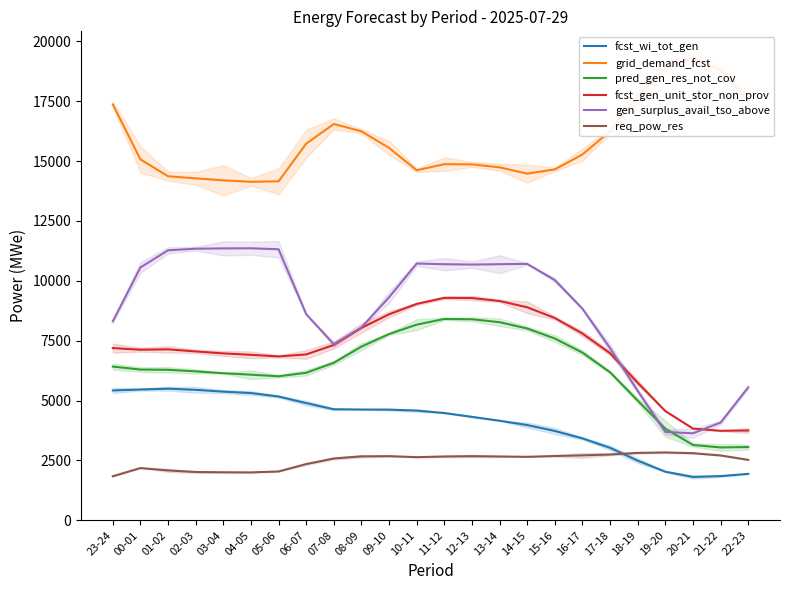

Rank the series by their maximum value, from highest to lowest.

grid_demand_fcst, gen_surplus_avail_tso_above, fcst_gen_unit_stor_non_prov, pred_gen_res_not_cov, fcst_wi_tot_gen, req_pow_res